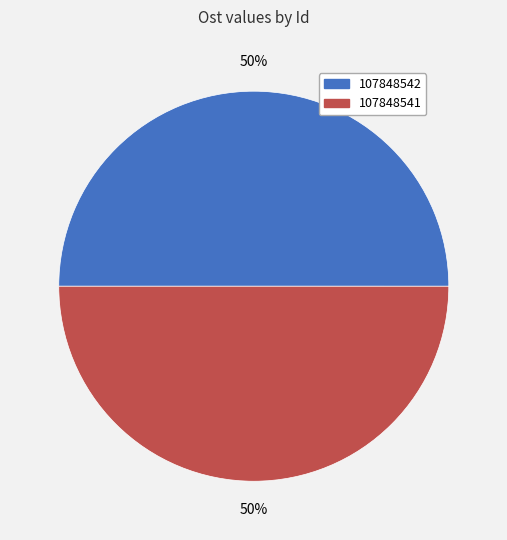

True or false: 107848542 accounts for 50% of the total.

True